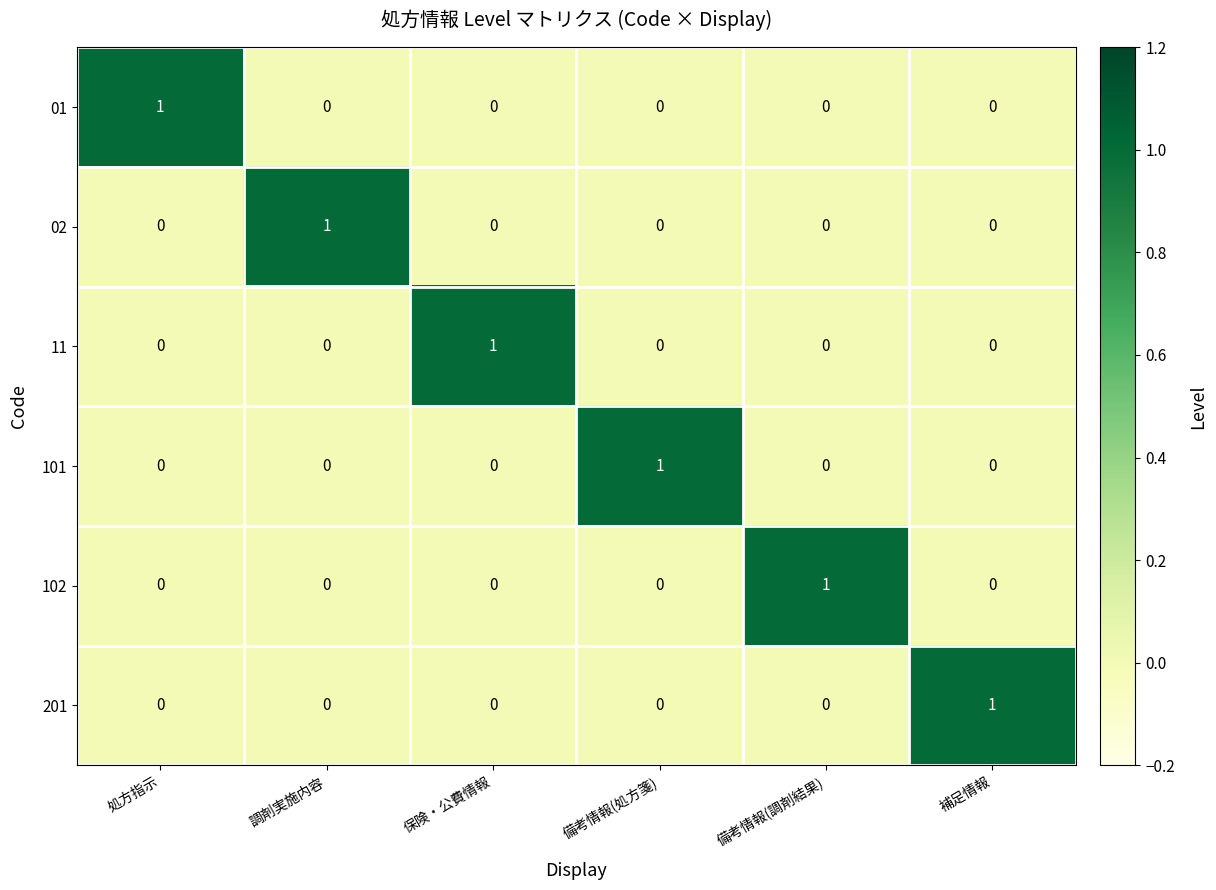

The value of 11 at 補足情報 is 0. True or false?

True